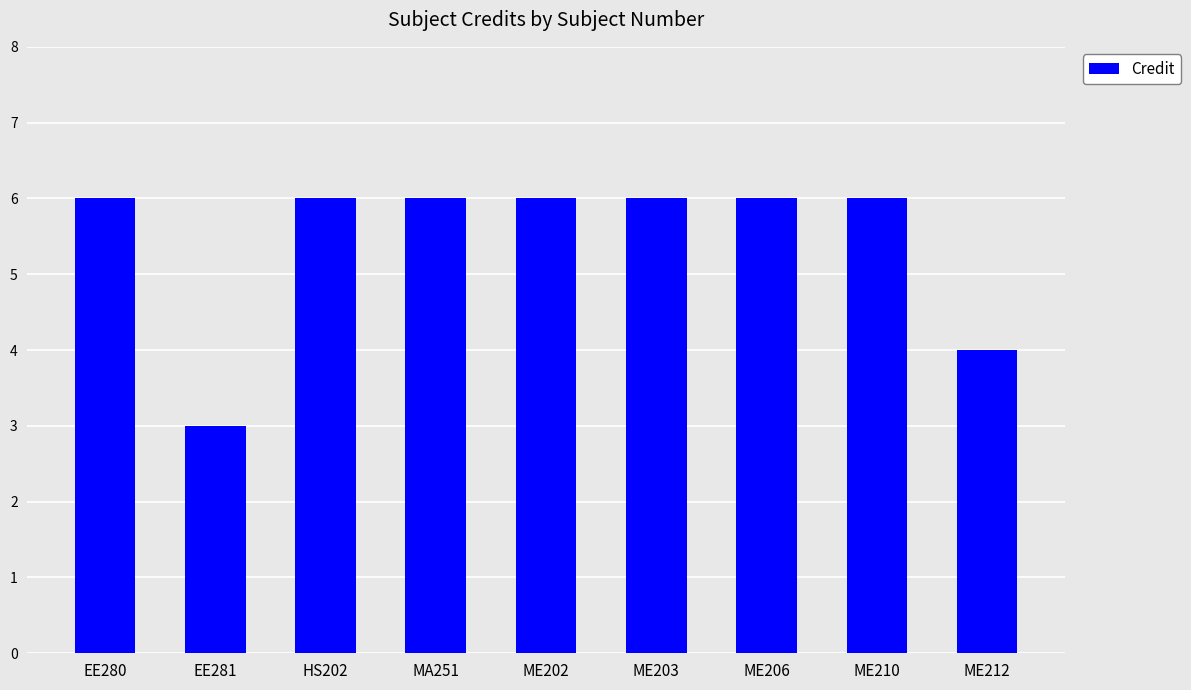

What is the sum of all values?

49